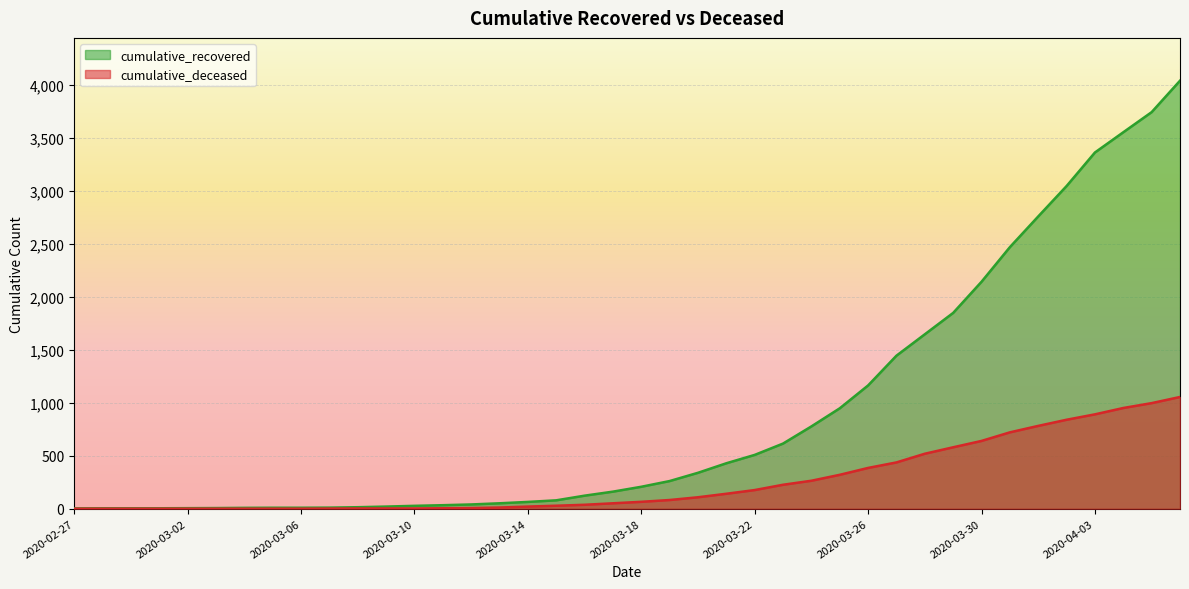

What are all the series names shown in the legend?

cumulative_recovered, cumulative_deceased